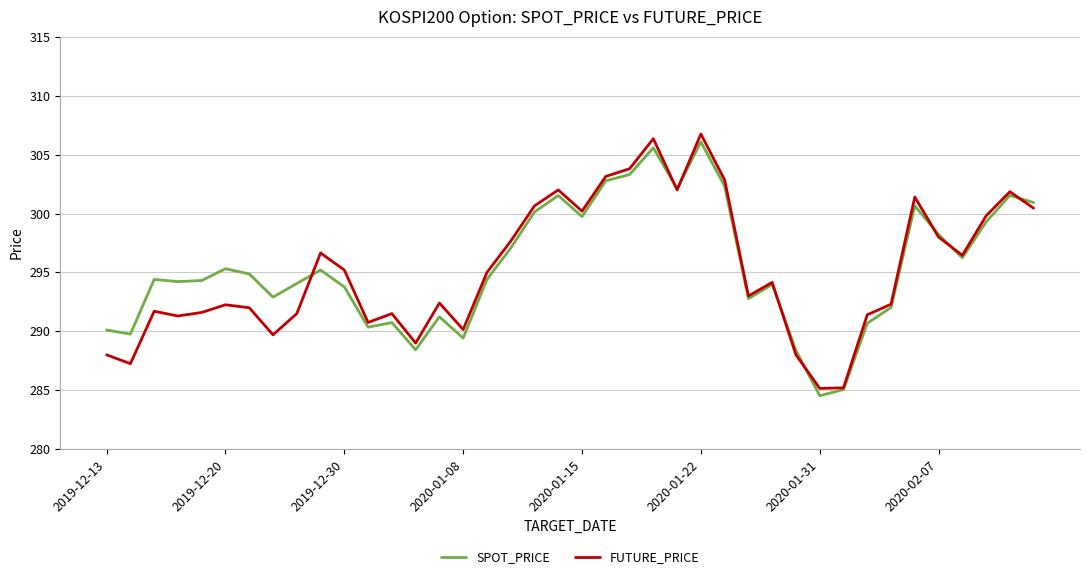

What is the lowest value of the SPOT_PRICE series?

284.5